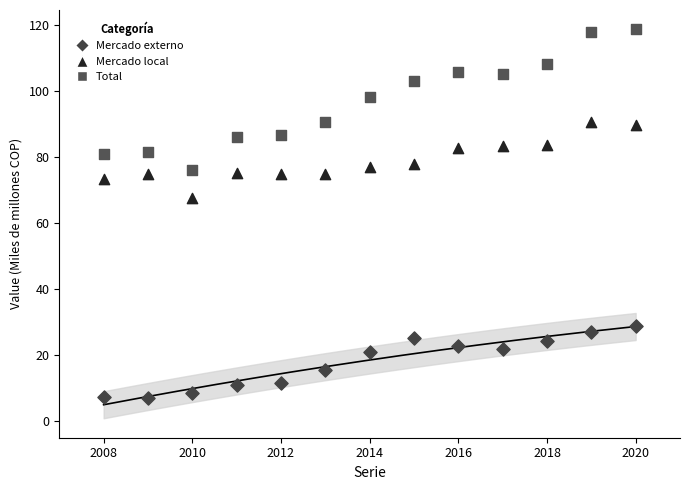

Which series reaches the minimum Y coordinate?

Mercado externo